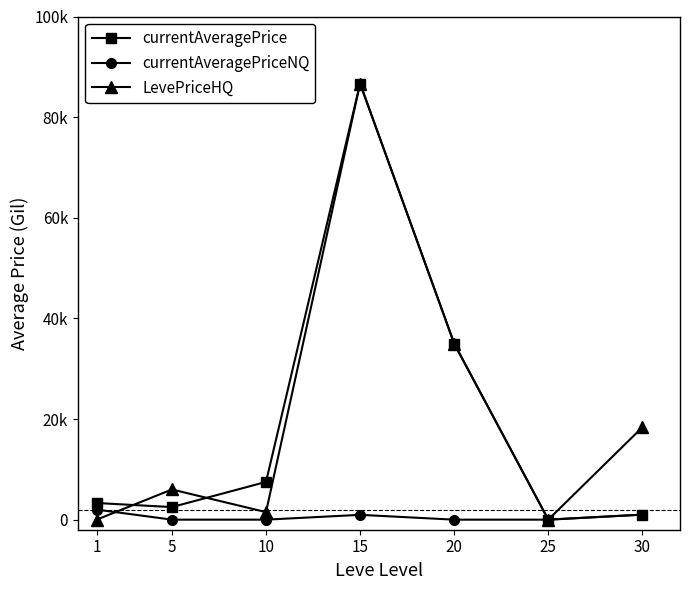

What value does the currentAveragePrice series have at 15?

86677.7